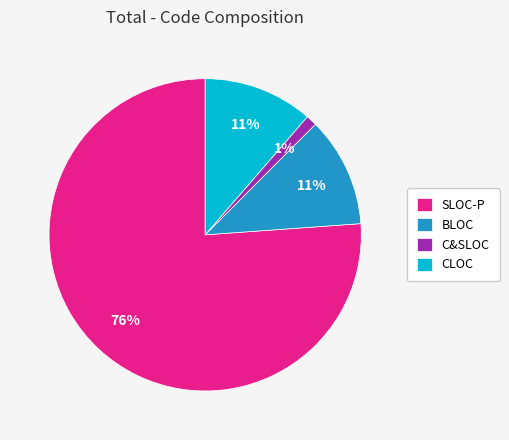

Which has a higher value, BLOC or SLOC-P?

SLOC-P